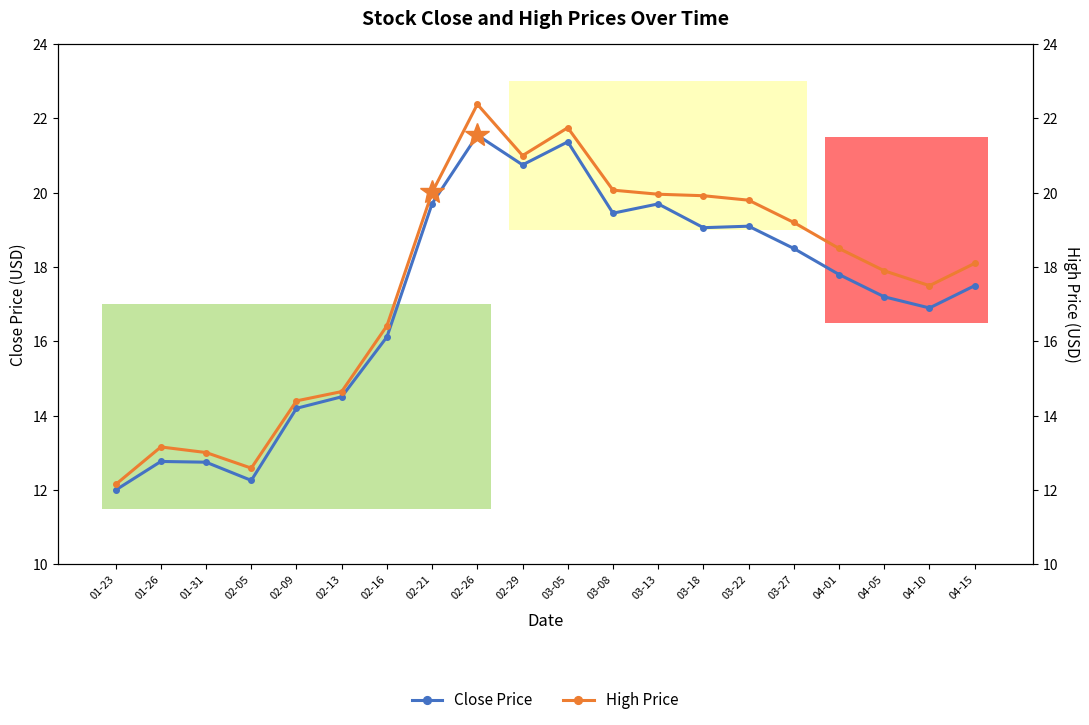

True or false: Close Price and High Price intersect in this chart.

False